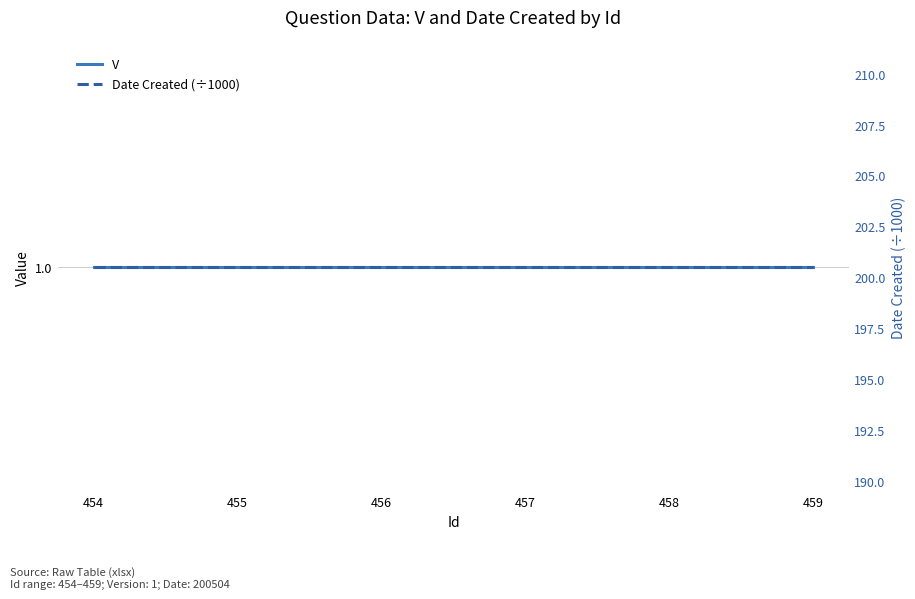

Reading right to left, list all the values displayed in this chart.

V: 1.0	1.0	1.0	1.0	1.0	1.0
Date Created (÷1000): 200.5	200.5	200.5	200.5	200.5	200.5